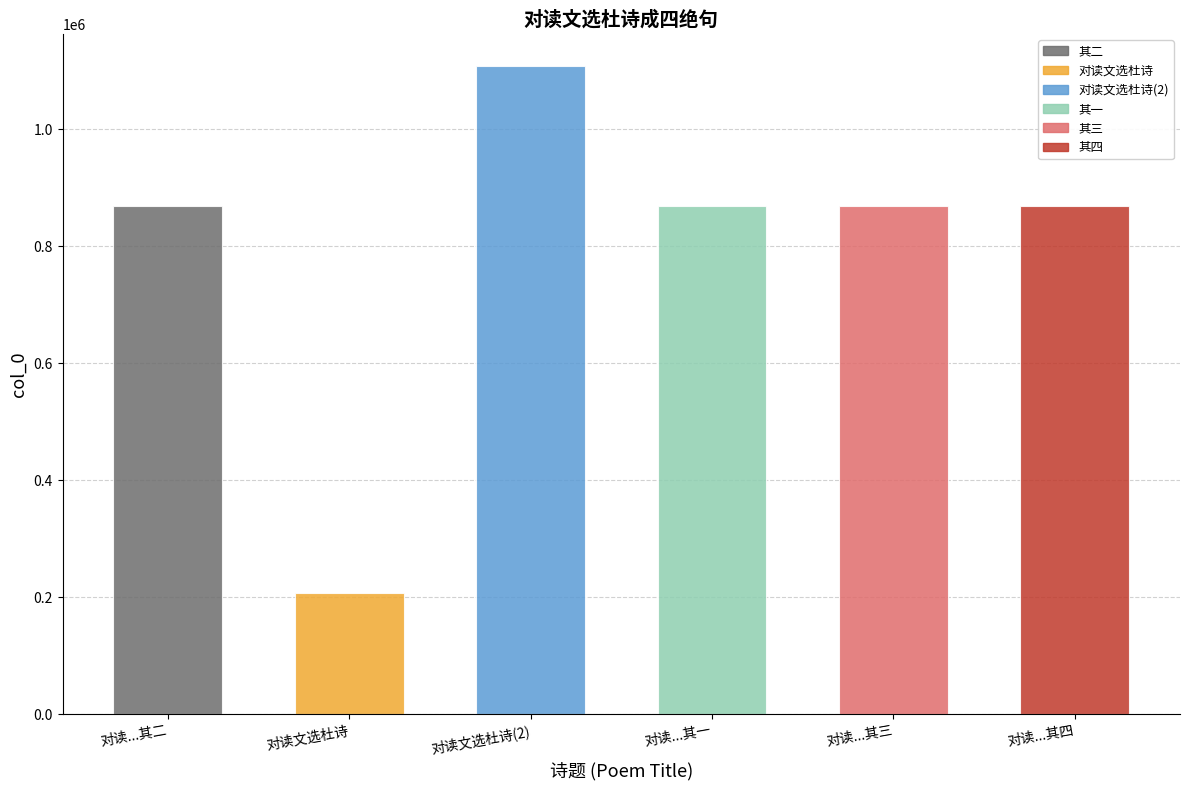

What is the maximum value shown in the chart?

1107569